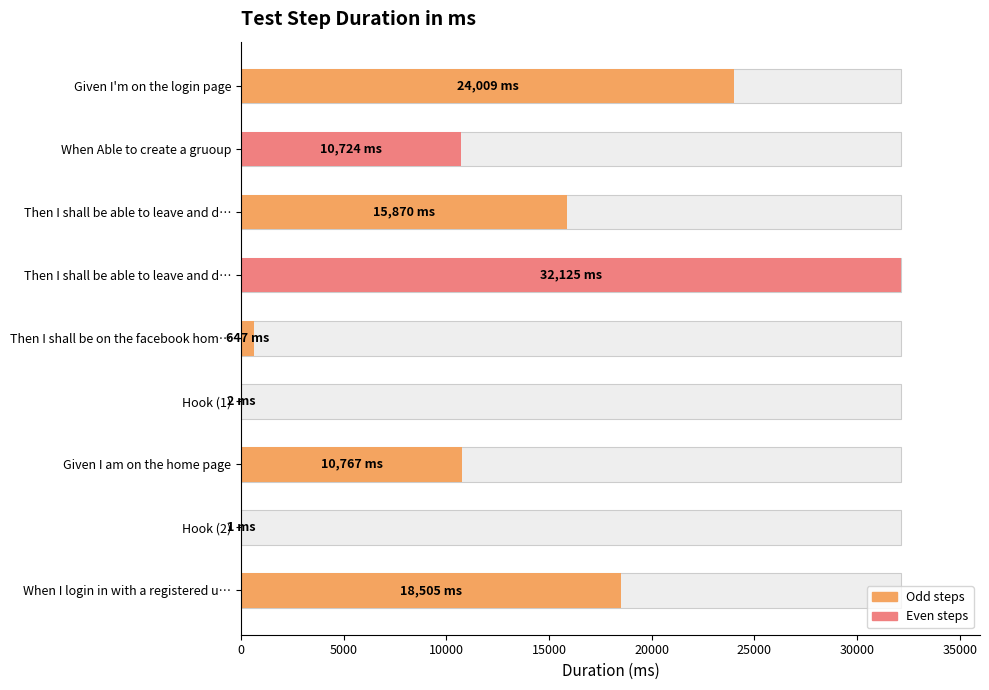

What is the value of the 8th bar from the left?

1